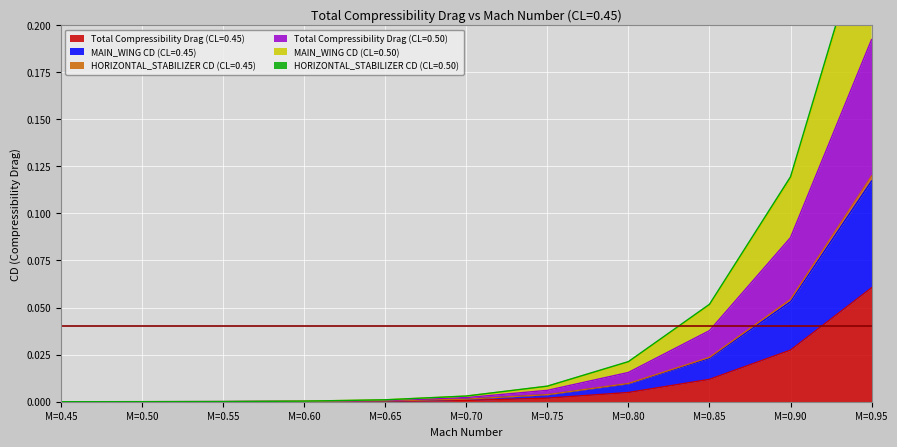

Is it true that Total Compressibility Drag (CL=0.45) equals 0.0 at M=0.95?

False